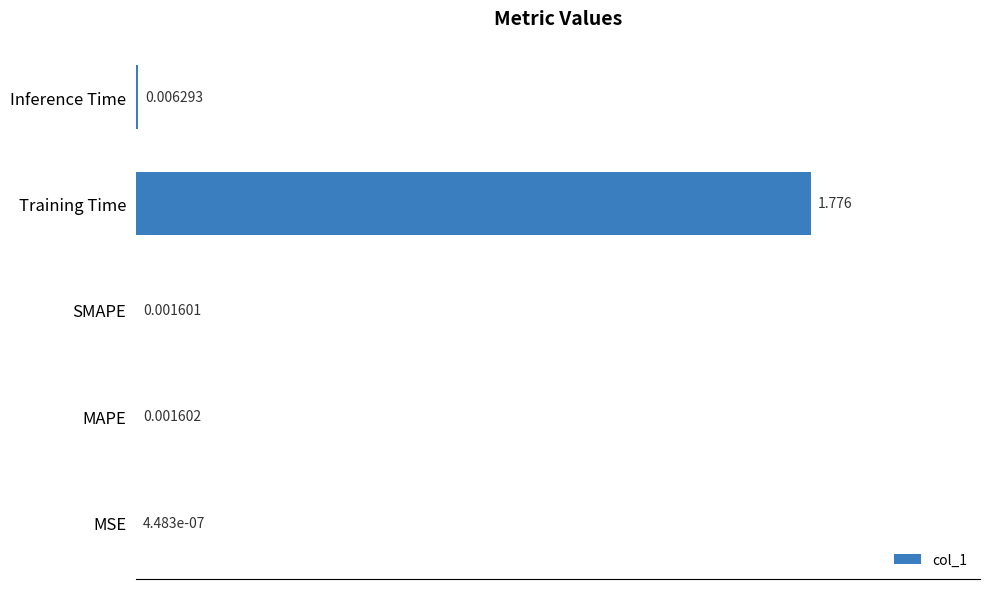

Which has a higher value, Training Time or MSE?

Training Time